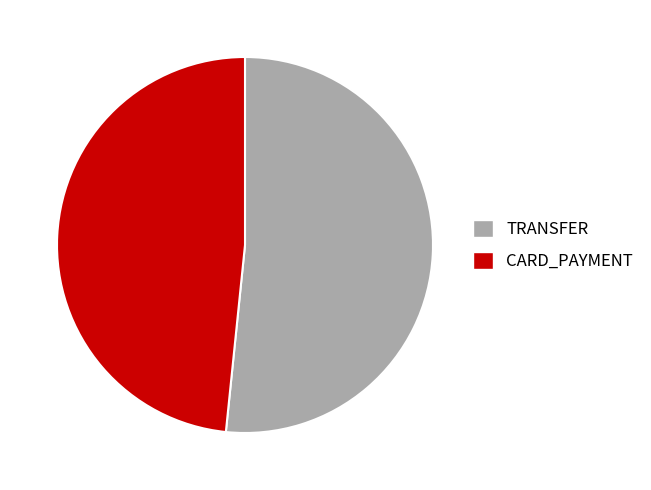

Rank the categories by value from highest to lowest.

TRANSFER, CARD_PAYMENT